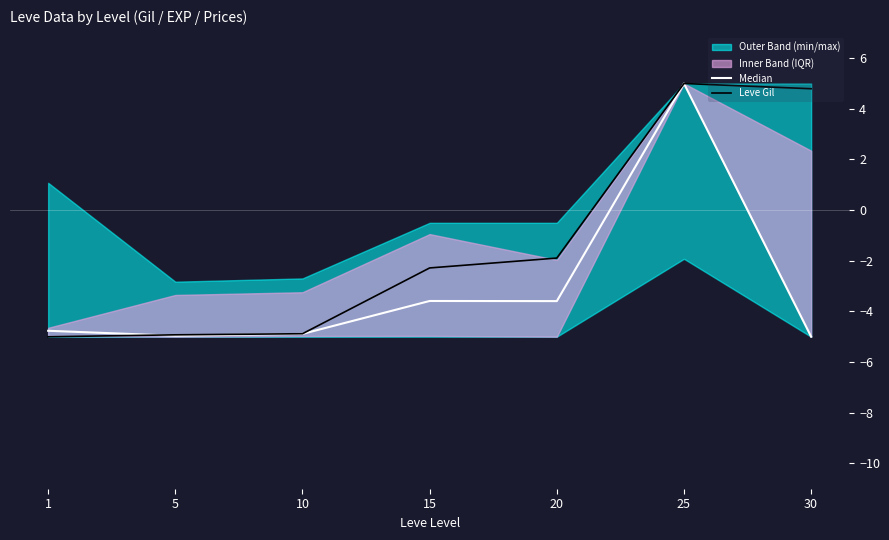

Does the chart have visible grid lines?

No